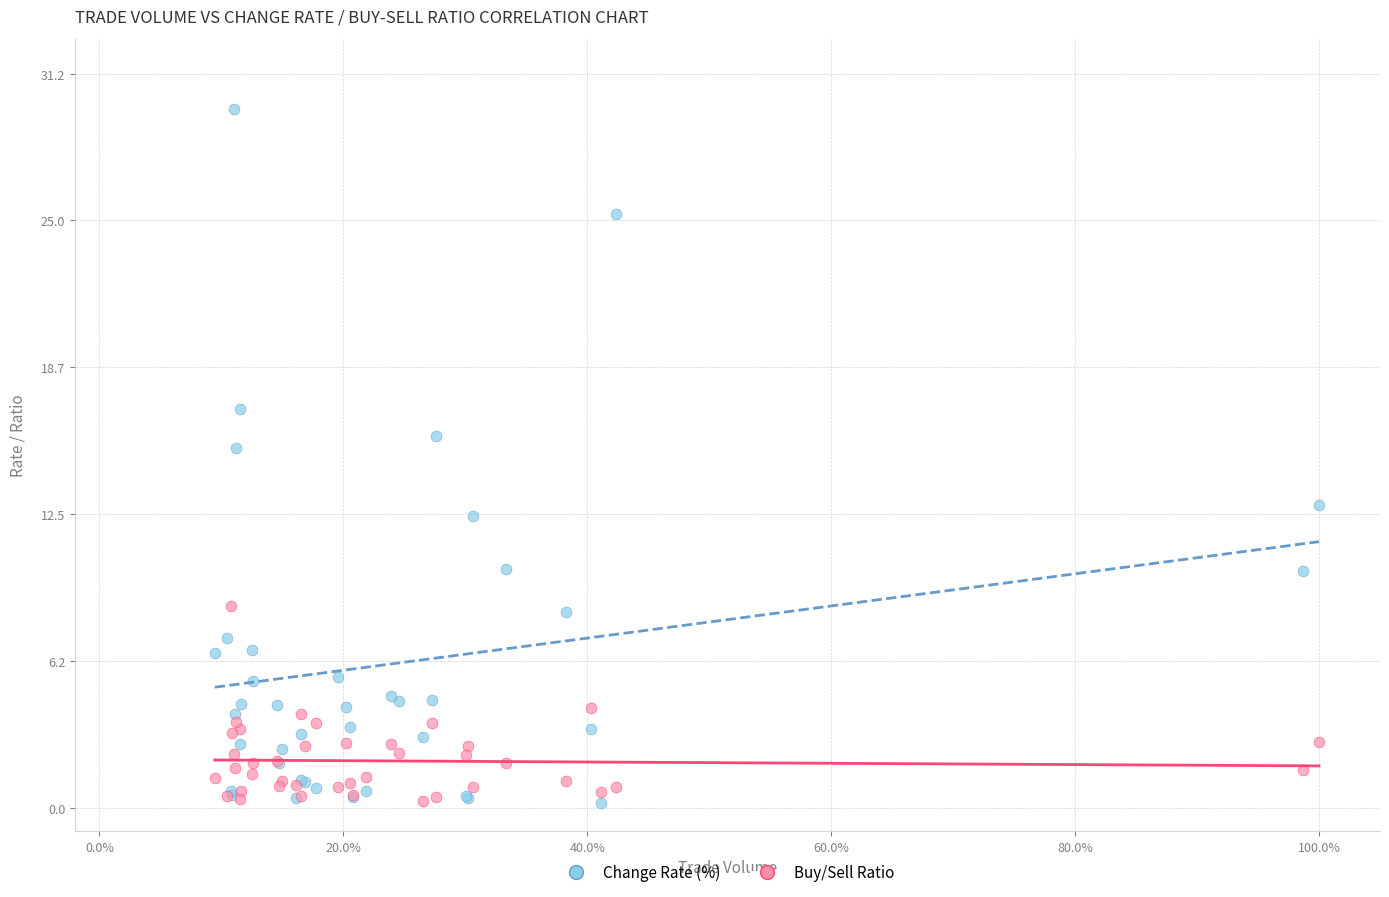

Which series reaches the maximum Y coordinate?

Change Rate (%)